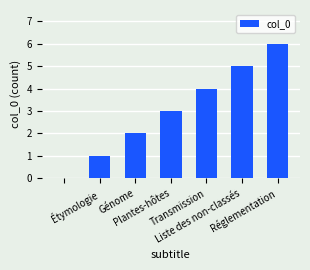

What is the sum of all values?

21